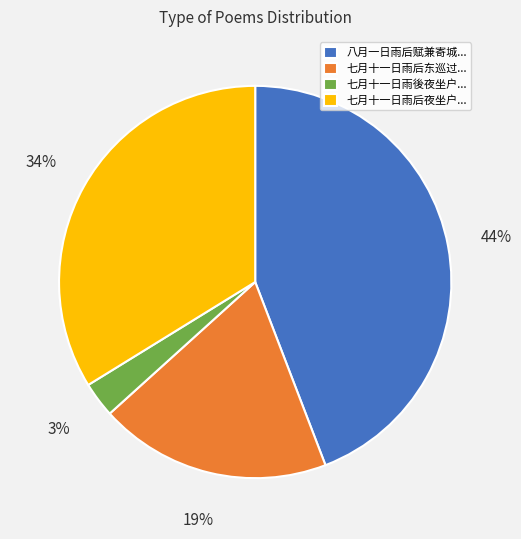

Combined, do 七月十一日雨後夜坐户... and 七月十一日雨后夜坐户... account for over 50%?

No